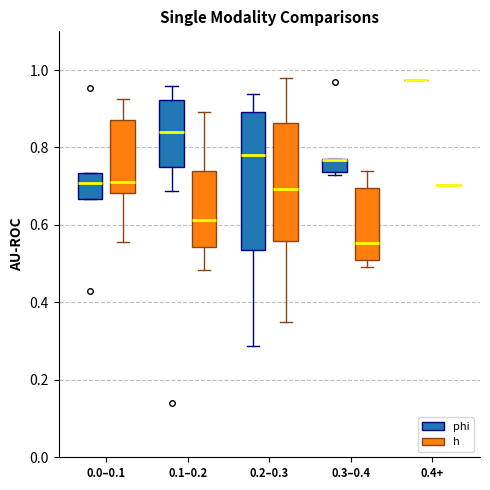

Reading left to right, transcribe this box plot: for each box, give where its median line is, the range the box spans, and where its two whiskers end, as read against the y-axis. The values are not printed on the chart, so give them approximately, as read against the axis.

0.0–0.1 (phi): median 0.70, box 0.66 to 0.74, whiskers 0.66 to 0.74
0.0–0.1 (h): median 0.72, box 0.68 to 0.88, whiskers 0.56 to 0.92
0.1–0.2 (phi): median 0.84, box 0.74 to 0.92, whiskers 0.68 to 0.96
0.1–0.2 (h): median 0.62, box 0.54 to 0.74, whiskers 0.48 to 0.90
0.2–0.3 (phi): median 0.78, box 0.54 to 0.90, whiskers 0.28 to 0.94
0.2–0.3 (h): median 0.70, box 0.56 to 0.86, whiskers 0.34 to 0.98
0.3–0.4 (phi): median 0.76 (drawn on the box's upper edge), box 0.74 to 0.76, whiskers 0.72 to 0.76
0.3–0.4 (h): median 0.56, box 0.50 to 0.70, whiskers 0.50 (just below the box's lower edge) to 0.74
0.4+ (phi): box collapsed to a line at 0.98, whiskers 0.98 to 0.98
0.4+ (h): box collapsed to a line at 0.70, whiskers 0.70 to 0.70